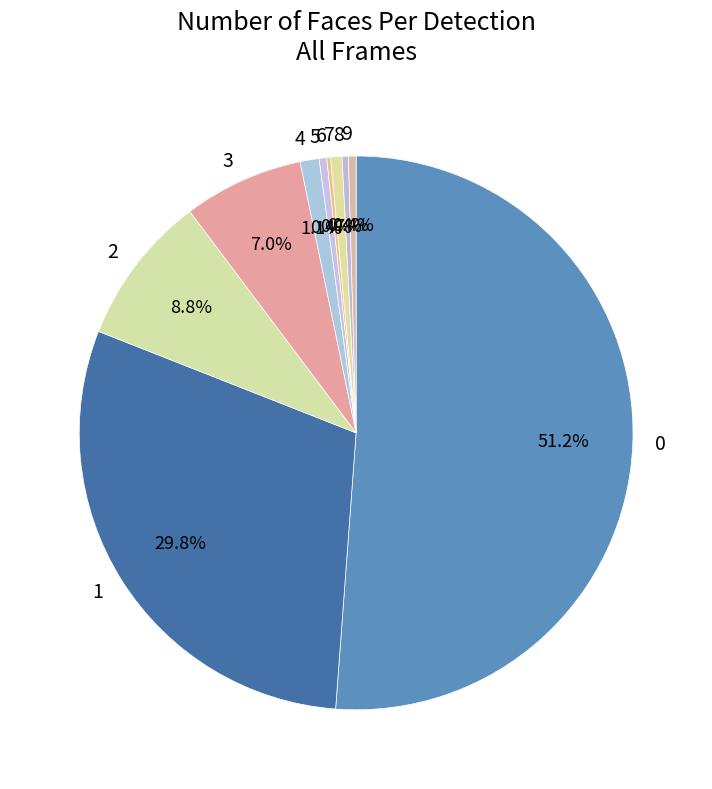

What is the ratio of the value at 1 to the value at 2?

3.4